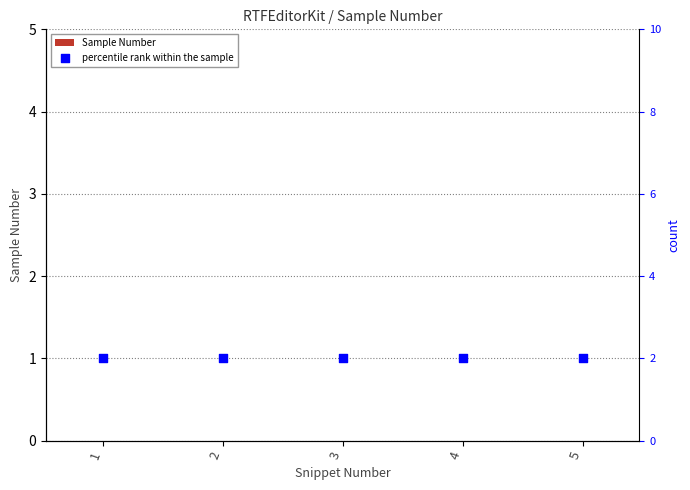

At which category is the sum across all series the highest?

1